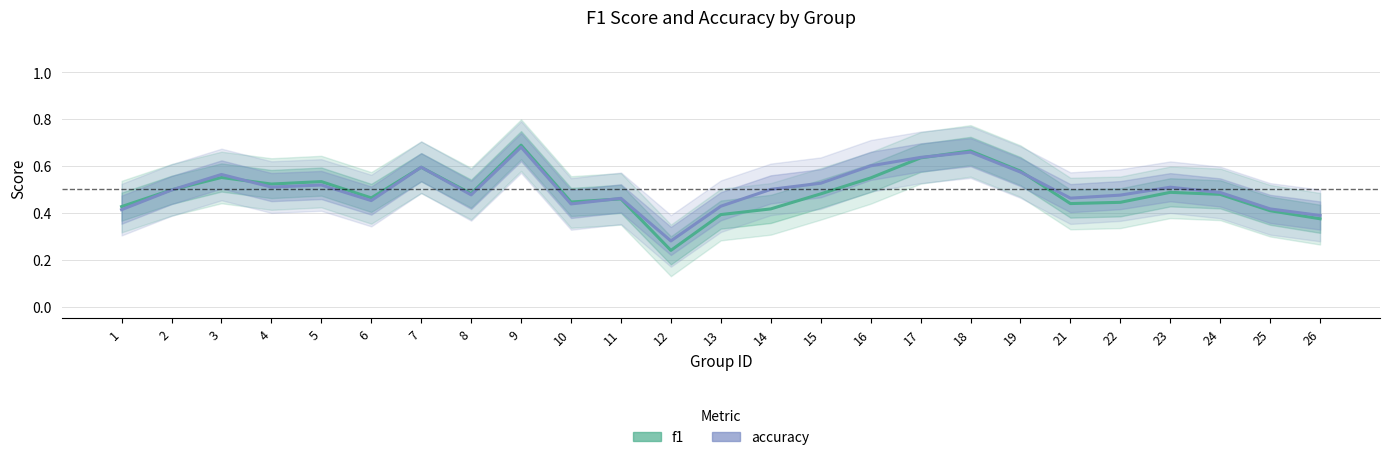

Reading left to right, extract all data points from this chart.

f1: 1=0.4	2=0.5	3=0.6	4=0.5	5=0.5	6=0.5	7=0.6	8=0.5	9=0.7	10=0.4	11=0.5	12=0.2	13=0.4	14=0.4	15=0.5	16=0.5	17=0.6	18=0.7	19=0.6	21=0.4	22=0.4	23=0.5	24=0.5	25=0.4	26=0.4
accuracy: 1=0.4	2=0.5	3=0.6	4=0.5	5=0.5	6=0.5	7=0.6	8=0.5	9=0.7	10=0.4	11=0.5	12=0.3	13=0.4	14=0.5	15=0.5	16=0.6	17=0.6	18=0.7	19=0.6	21=0.5	22=0.5	23=0.5	24=0.5	25=0.4	26=0.4